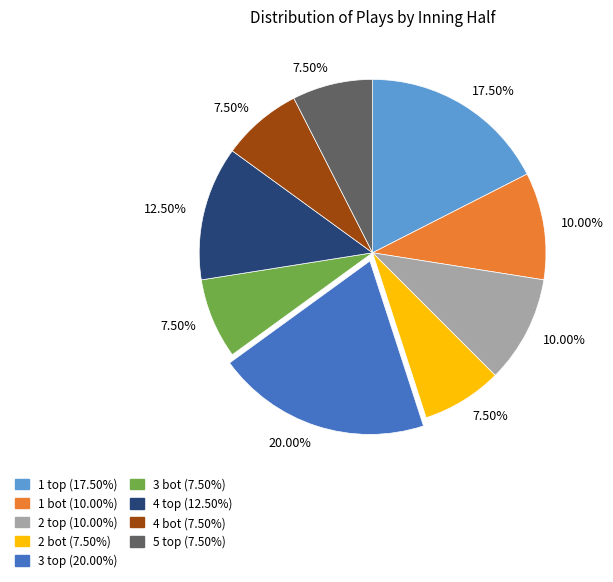

To the nearest percent, what is the difference between the largest and smallest slice percentages?

12%